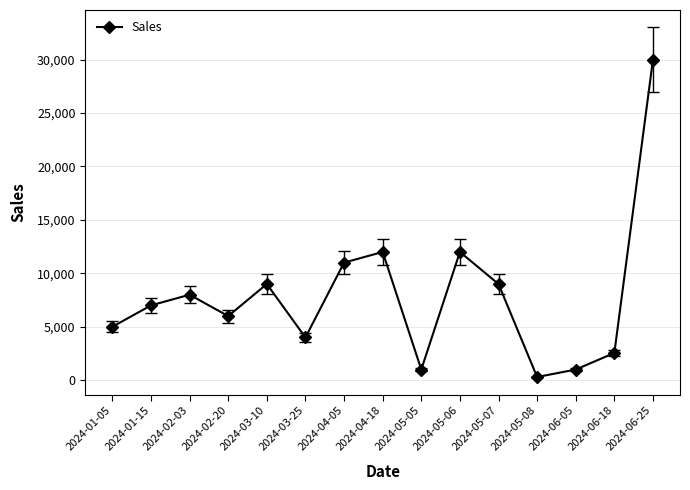

Reading right to left, extract all data points from this chart.

30000	2550	1000	300	9000	12000	1000	12000	11000	4000	9000	6000	8000	7000	5000